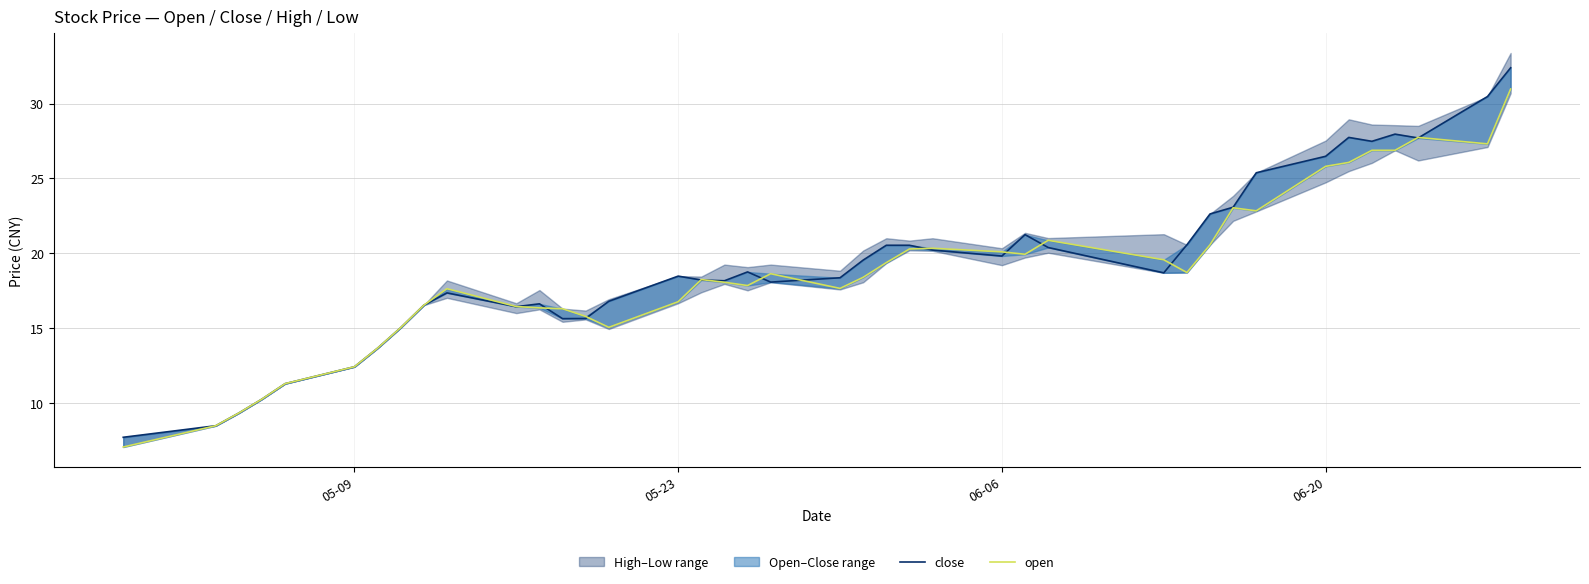

Does the chart have visible grid lines?

Yes